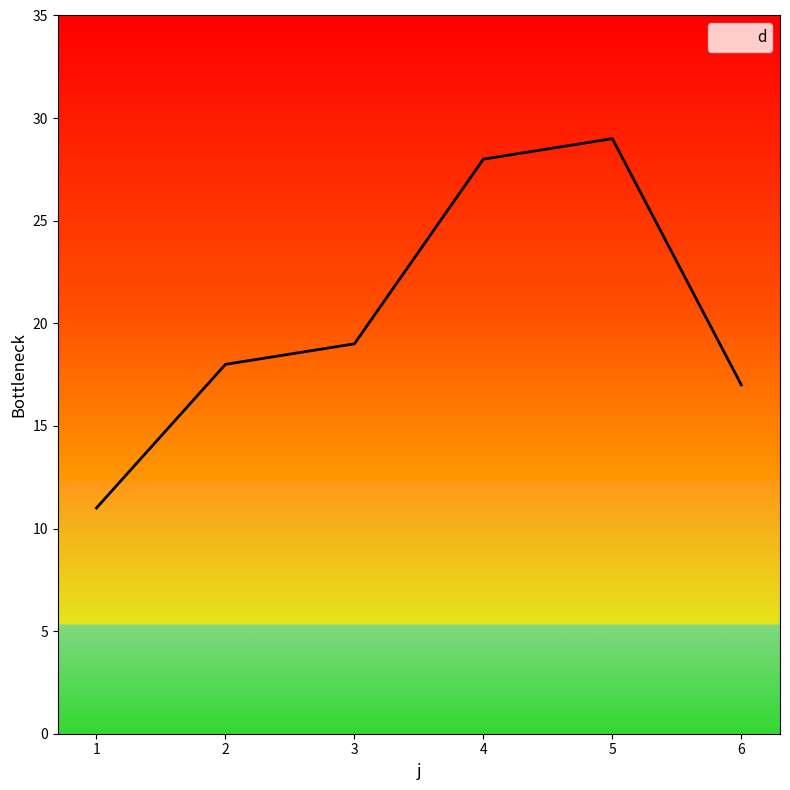

How many values exceed 19?

2